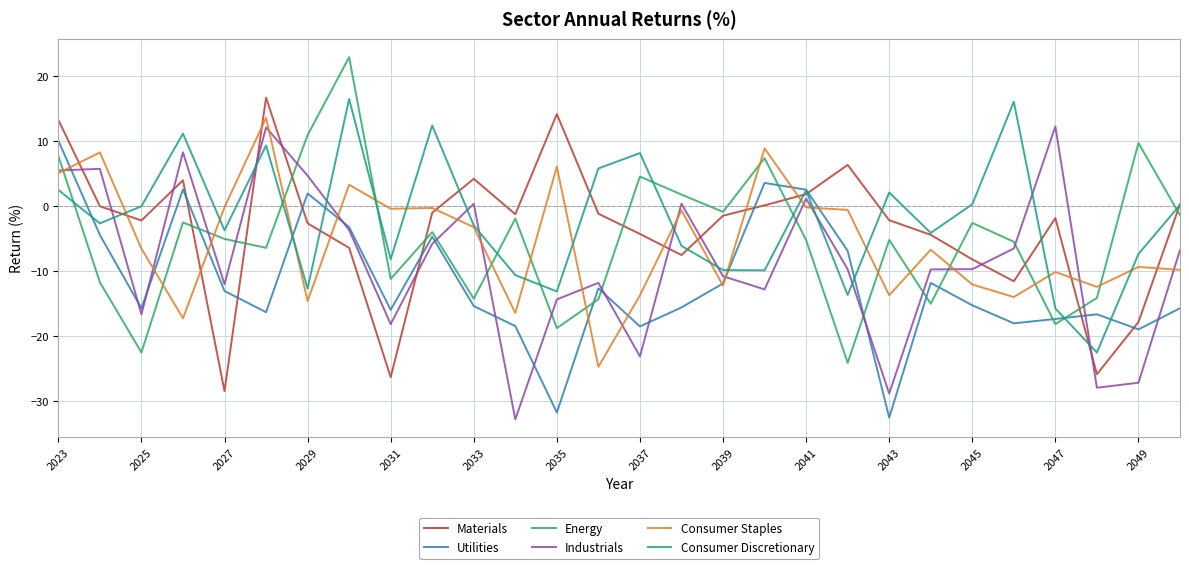

True or false: Materials and Utilities cross at least once.

True